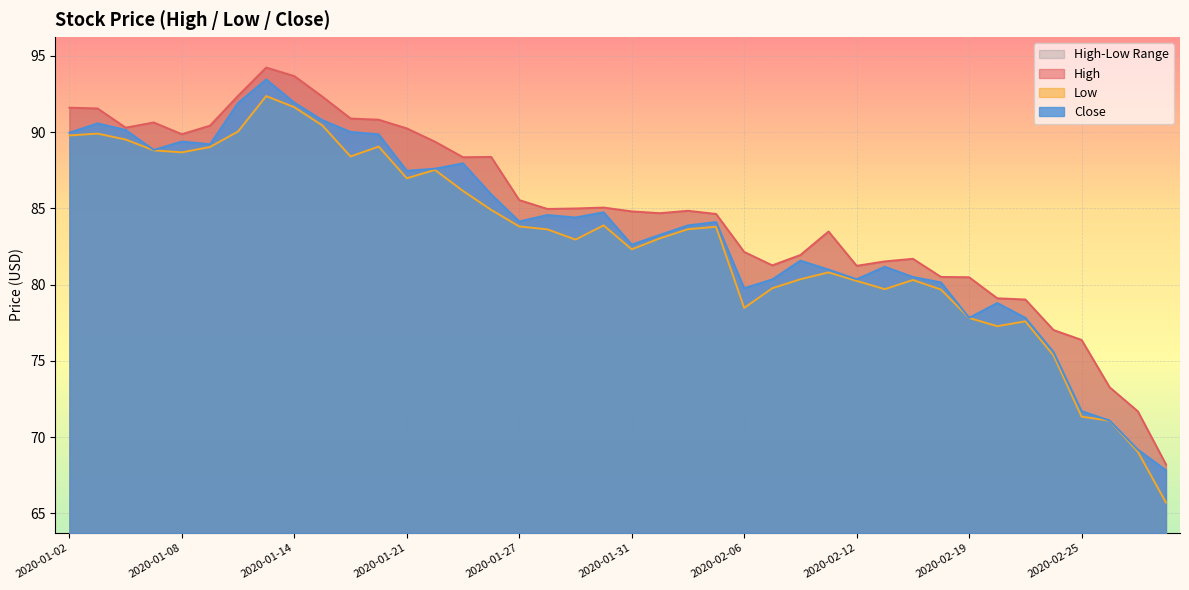

How many data points does each series have?

40